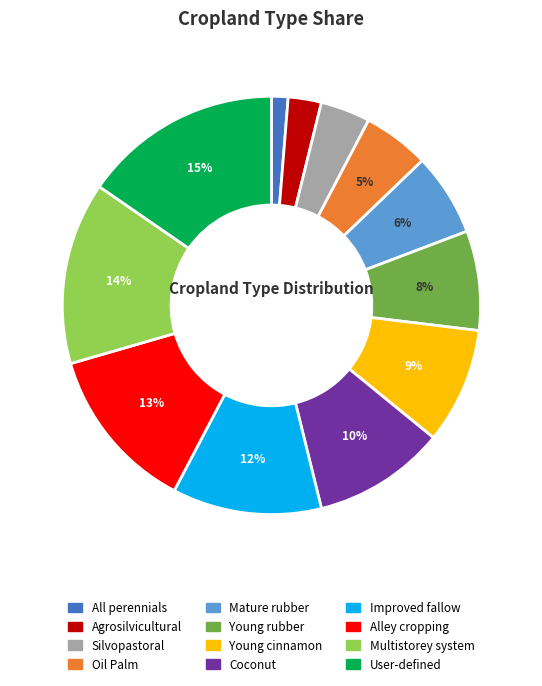

Which category has the smallest portion of the pie?

All perennials